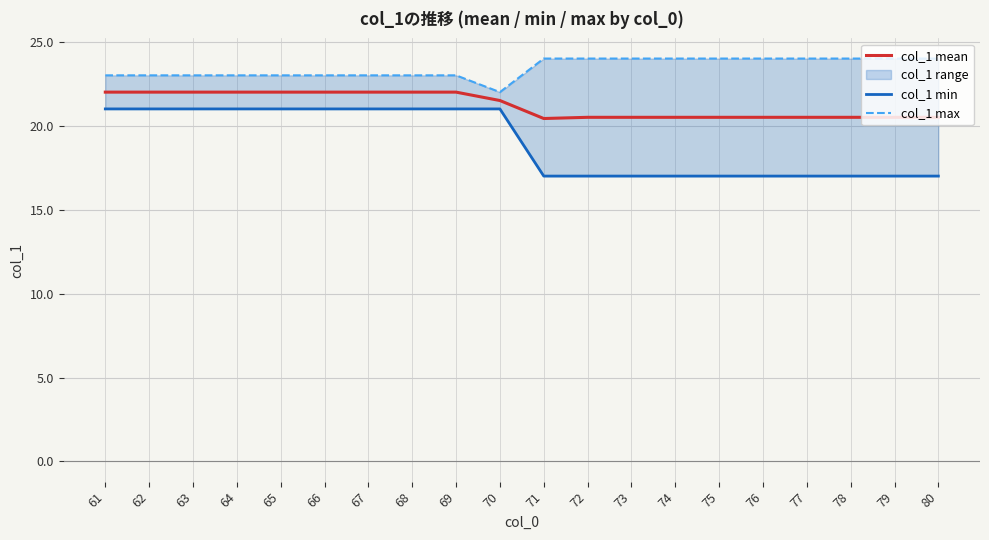

True or false: col_1 max and col_1 mean intersect in this chart.

False